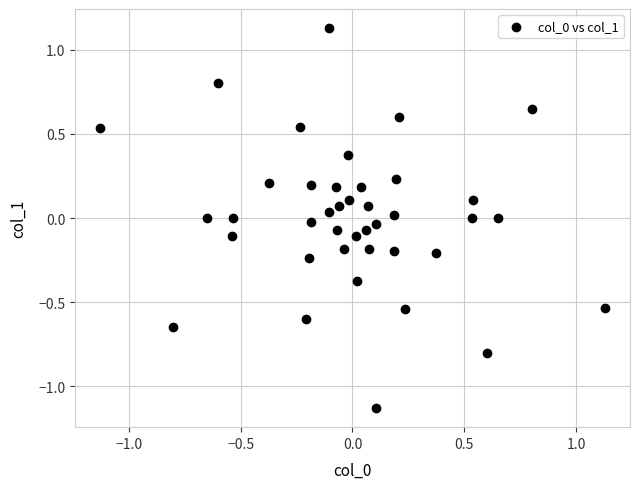

What is the range of Y values (max minus min)?

2.3